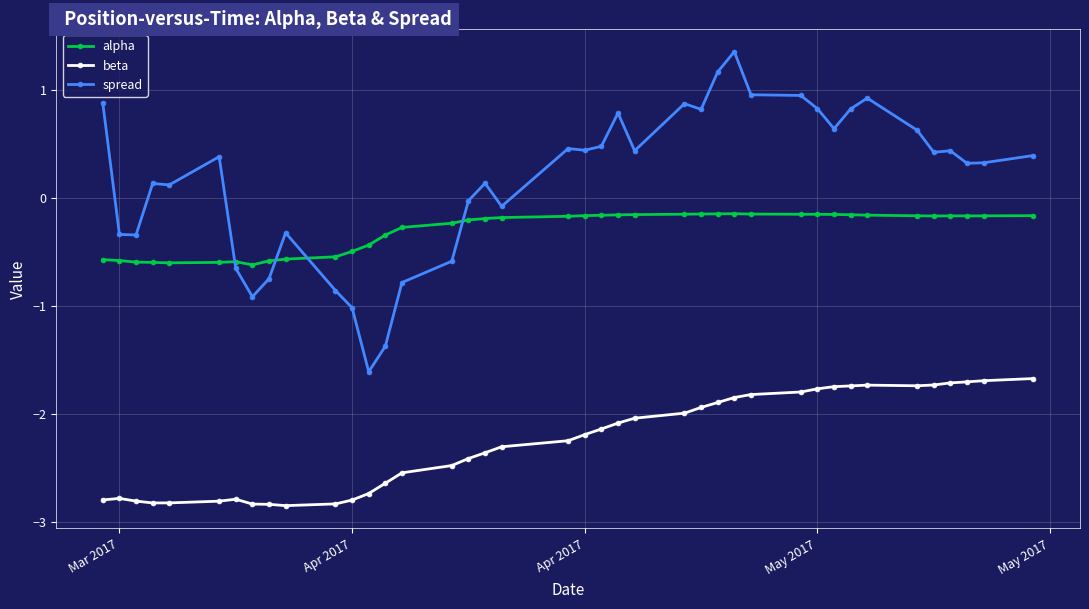

True or false: spread has more than 0 interior local peaks.

True